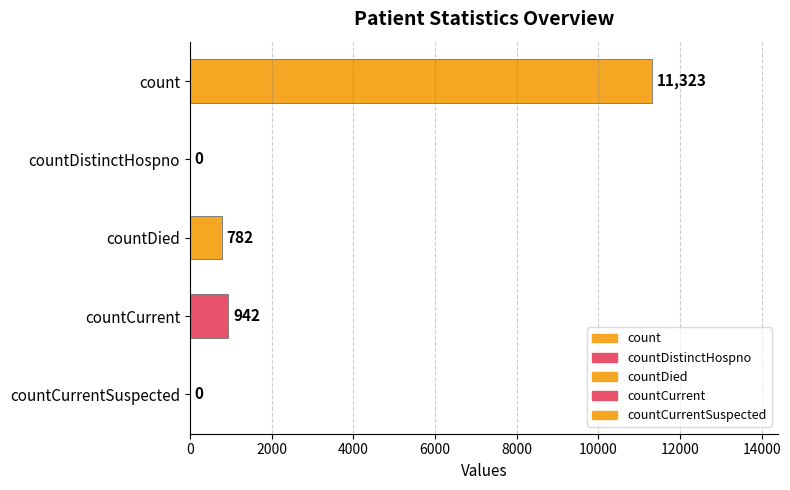

True or false: the data shows 942 at countCurrent.

True